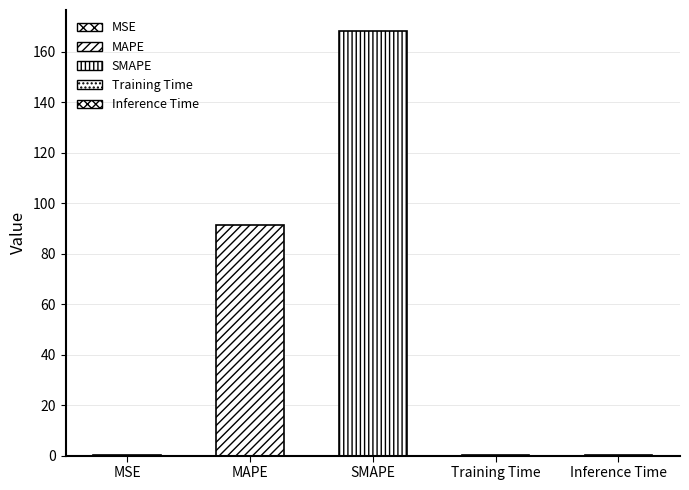

What is the difference between the values at Training Time and MAPE?

91.2